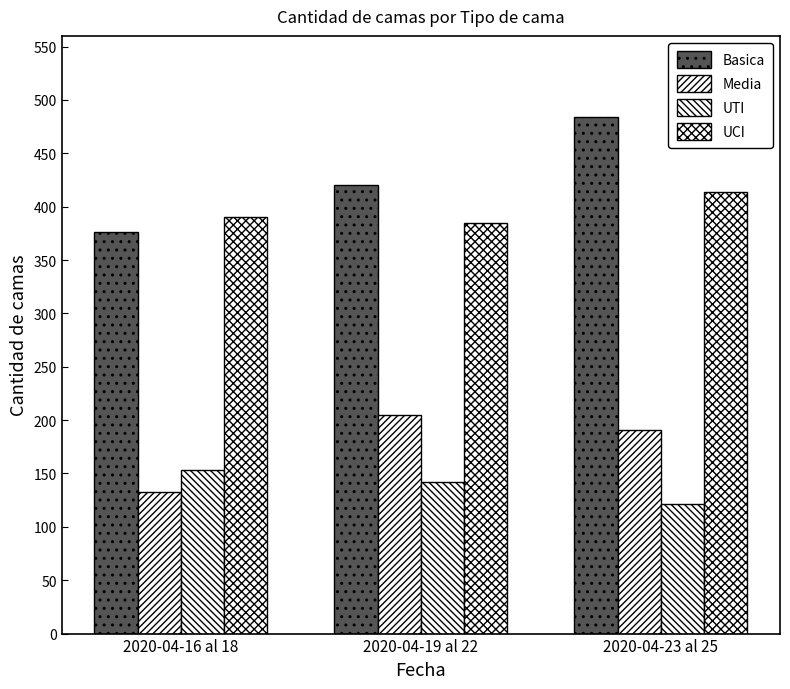

The value of Media at 2020-04-16 al 18 is 133. True or false?

True